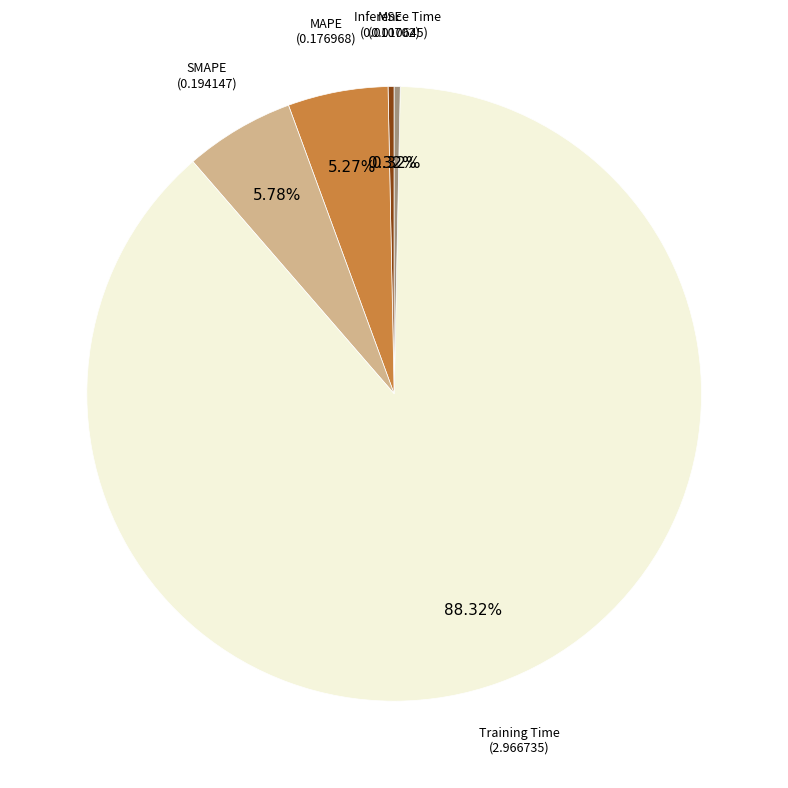

Does any single category account for the majority?

Yes